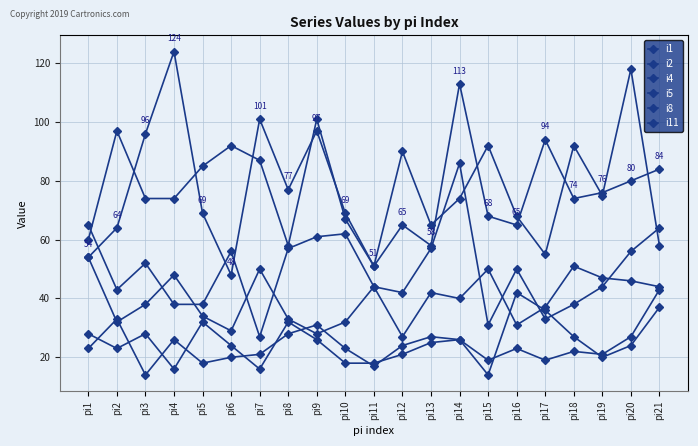

How many data points in i1 are less than 50?

10